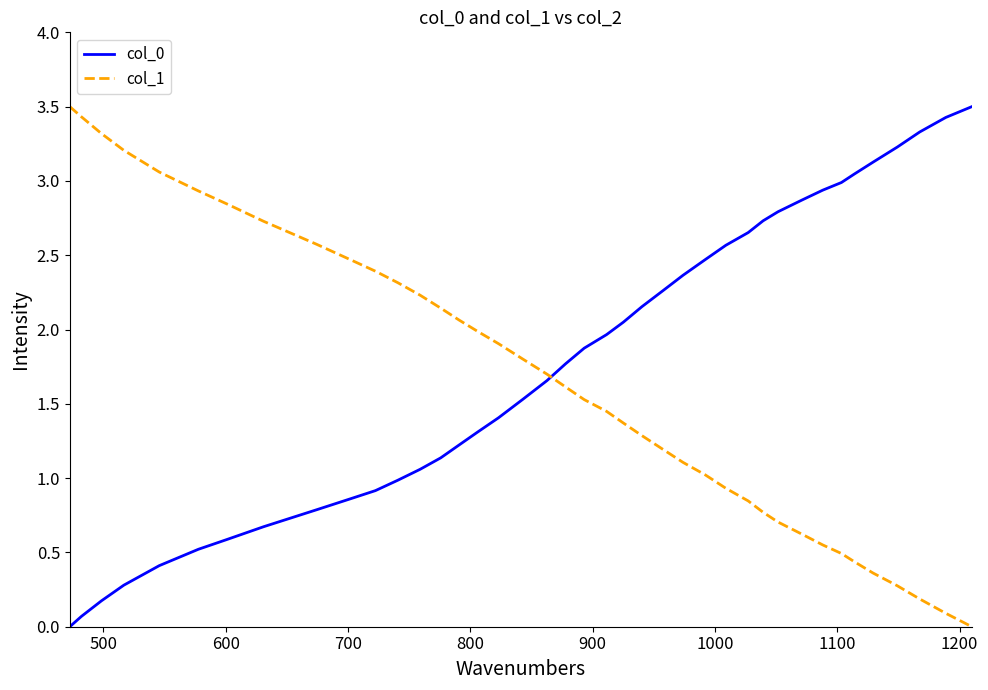

What are all the series names shown in the legend?

col_0, col_1